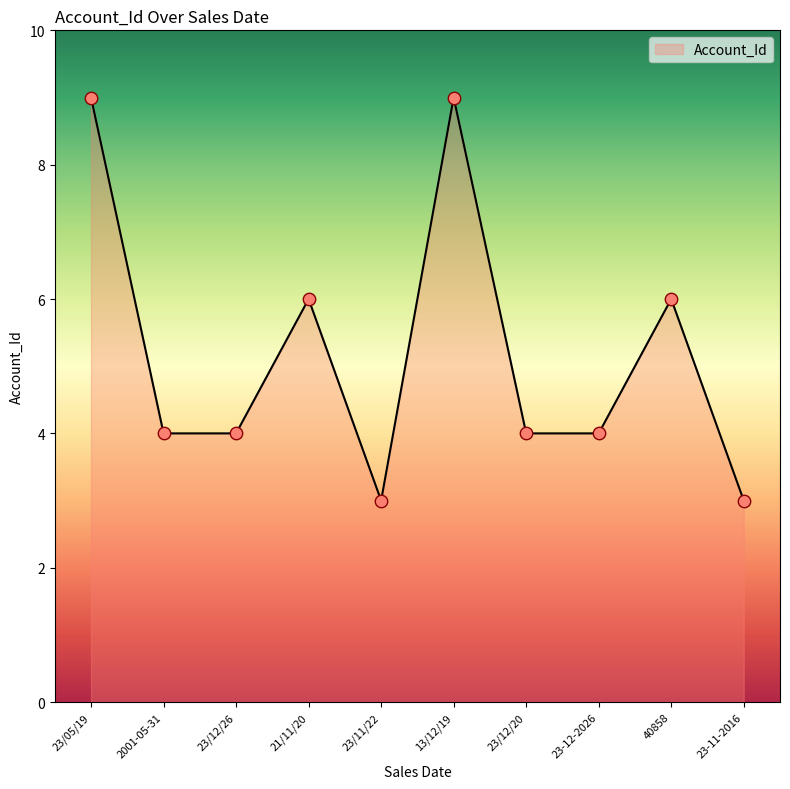

What is the change in value from 23/12/26 to 13/12/19?

+5